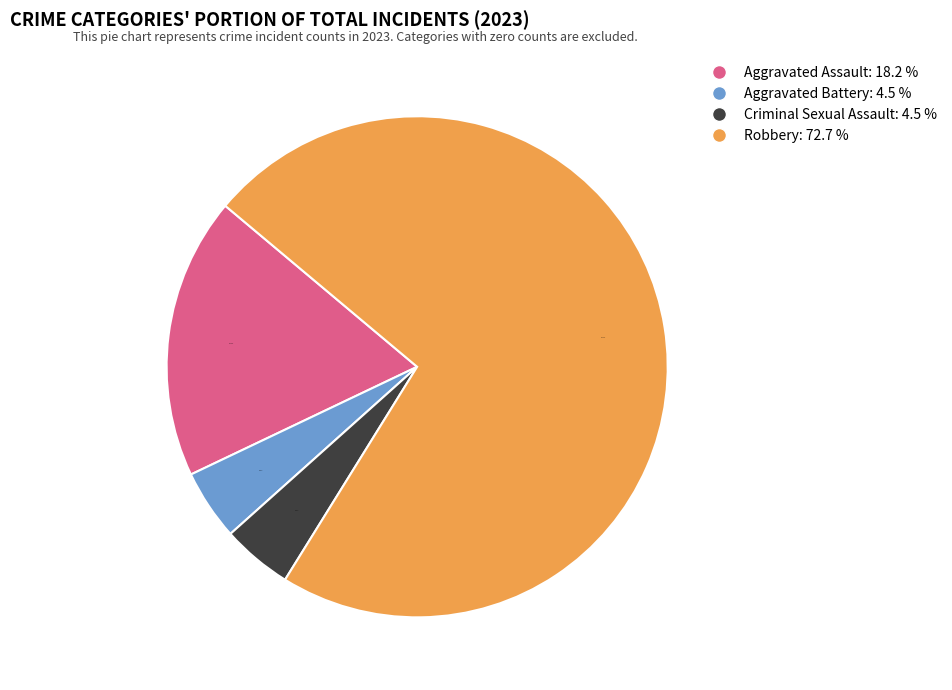

Is the sum of Criminal Sexual Assault: 4.5 % and Aggravated Assault: 18.2 % greater than half?

No